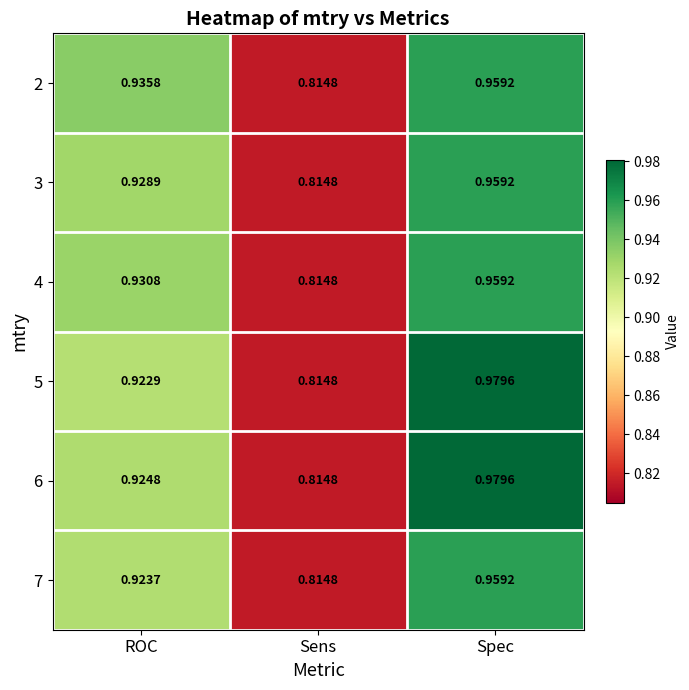

At which category is the sum across all series the highest?

Spec